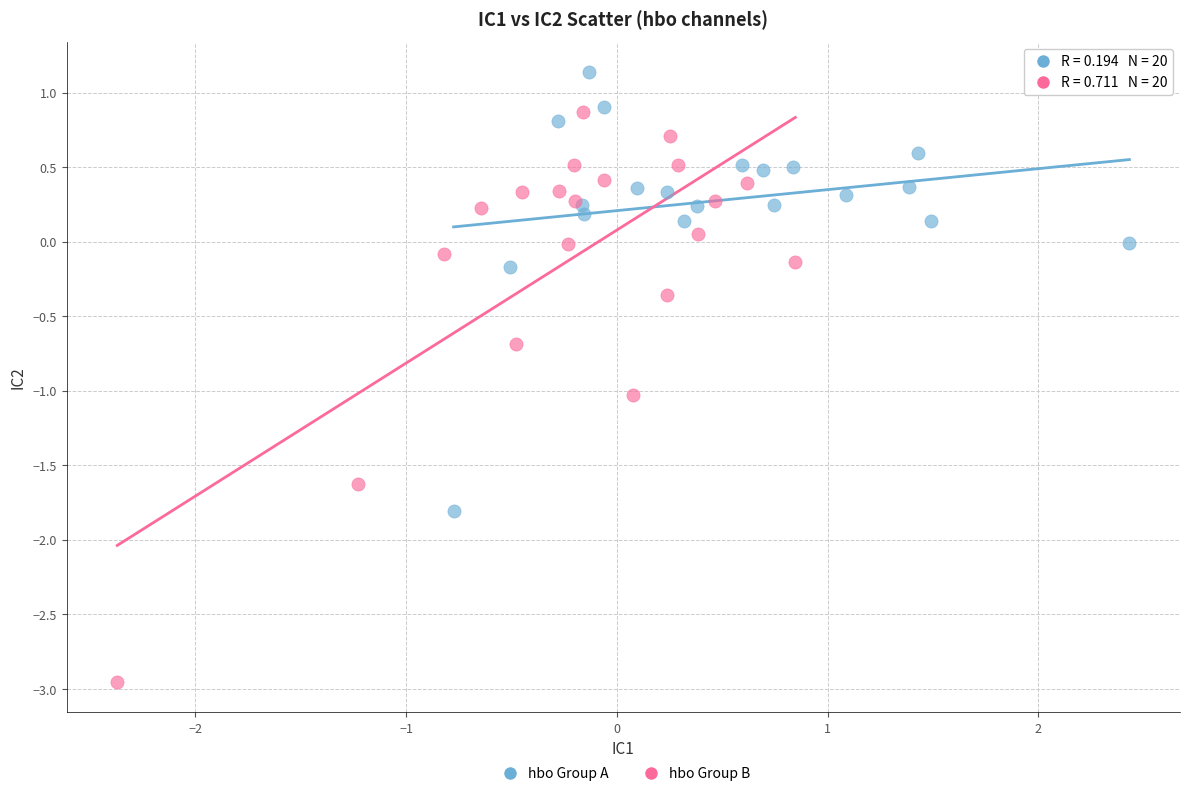

Which series contains the lowest Y value?

hbo Group B